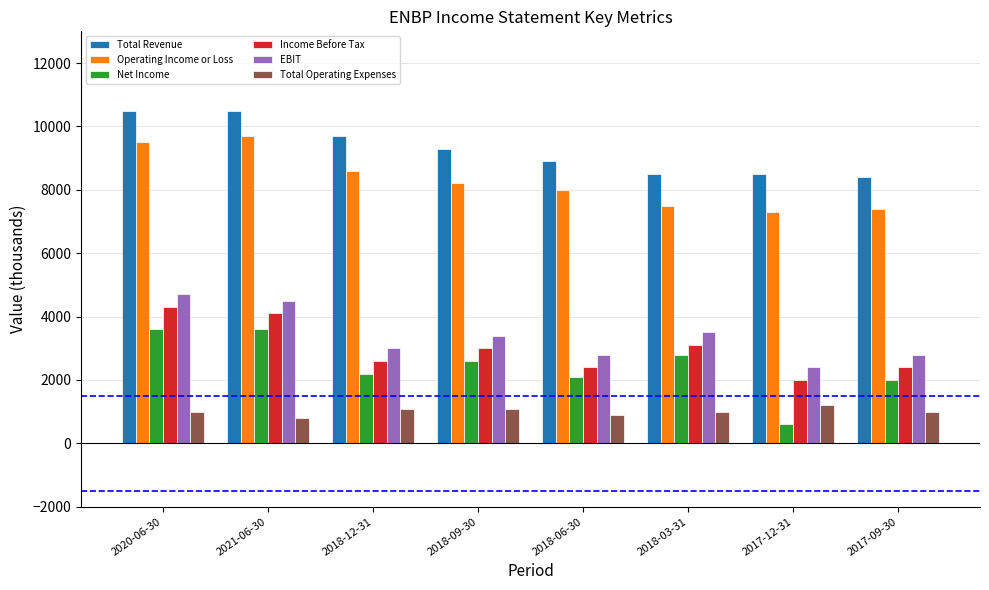

The value of EBIT at 2018-09-30 is 1803. True or false?

False